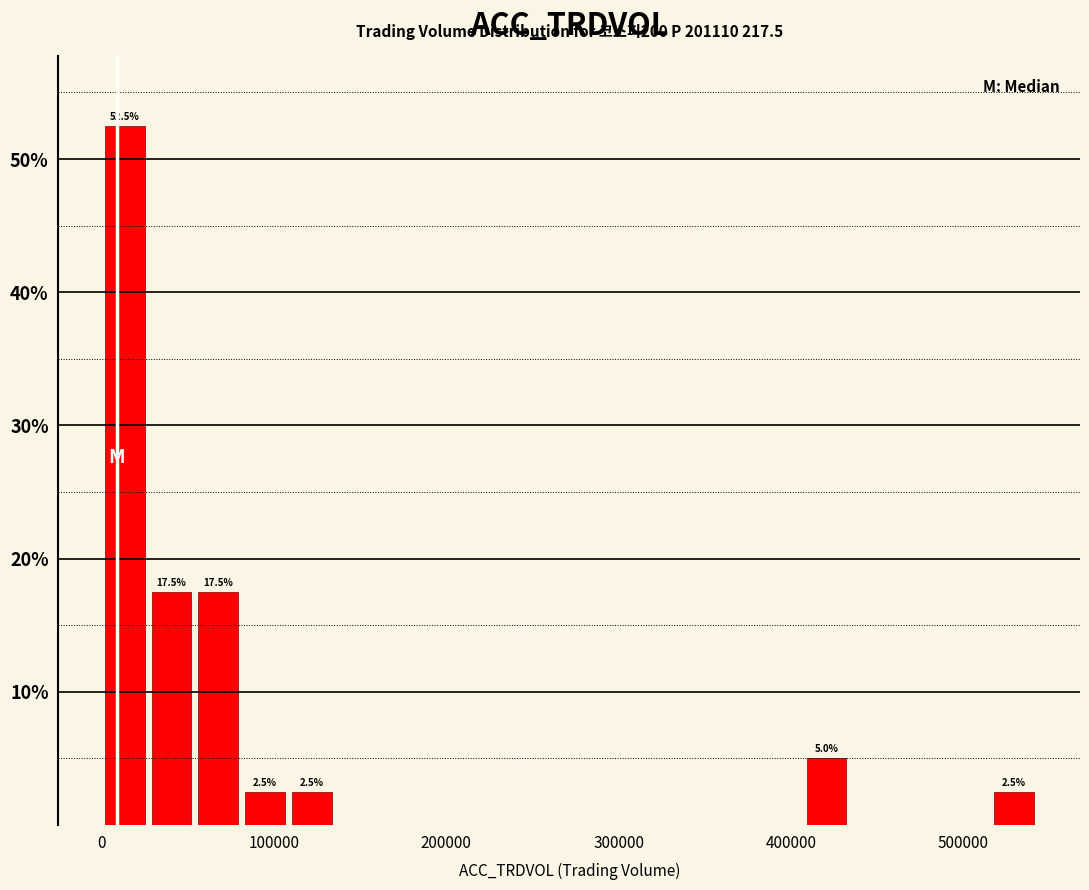

Around what value on the x-axis is the tallest bar? Give the approximate position of its centre, as read against the axis.

10000